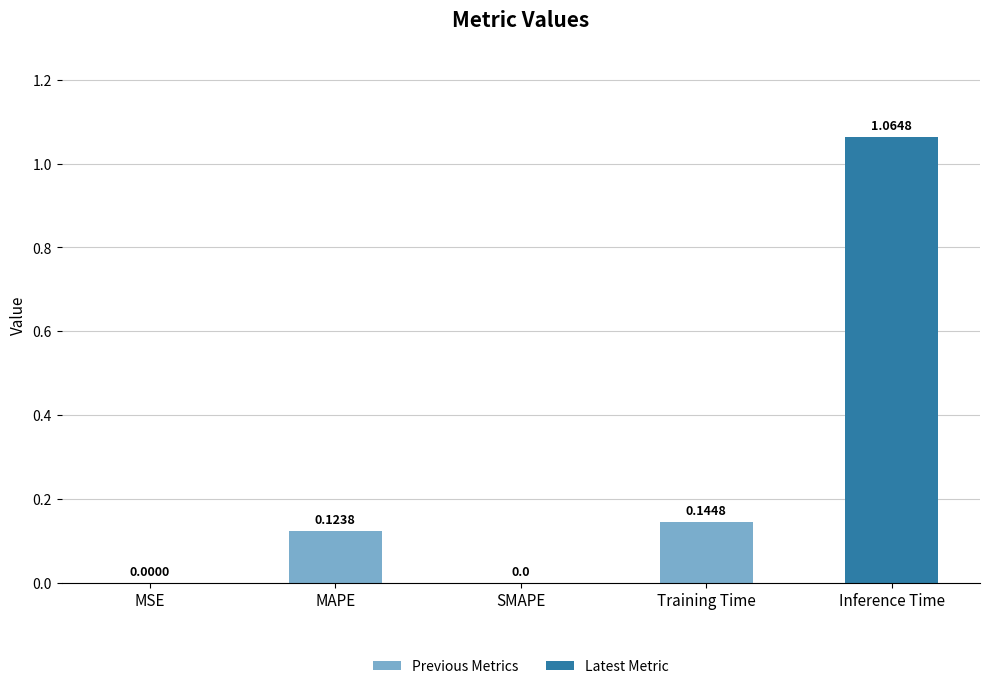

Which category has the highest value across all series?

Inference Time